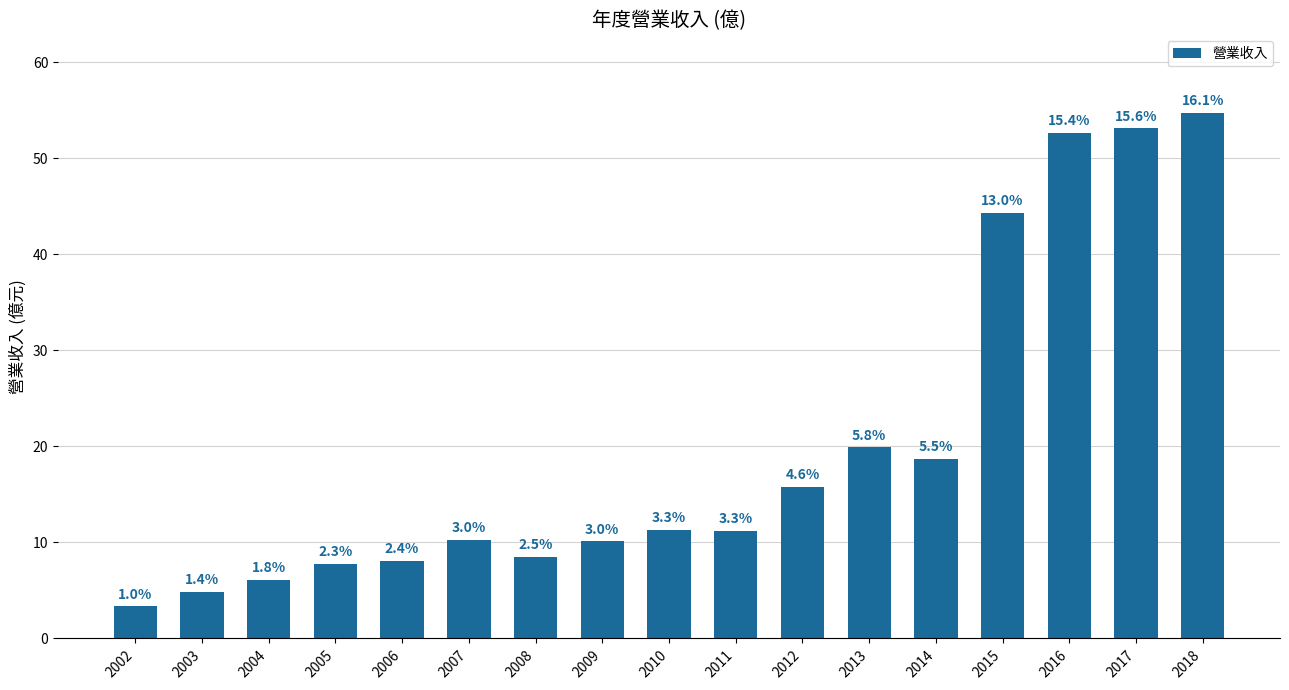

What is the difference between the values at 2013 and 2014?

1.2